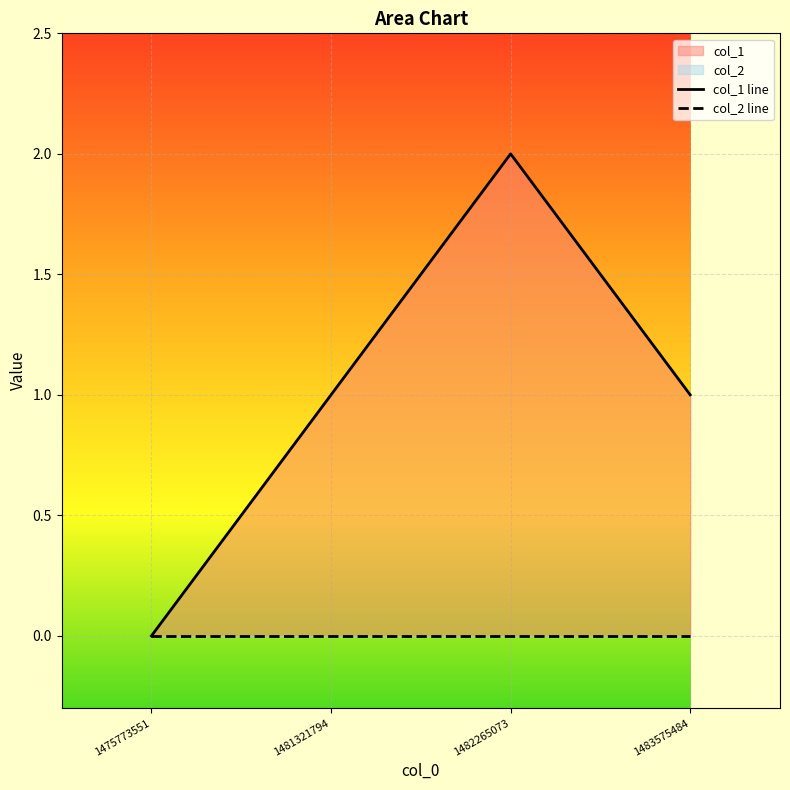

True or false: the data shows 0 at 1475773551.

True